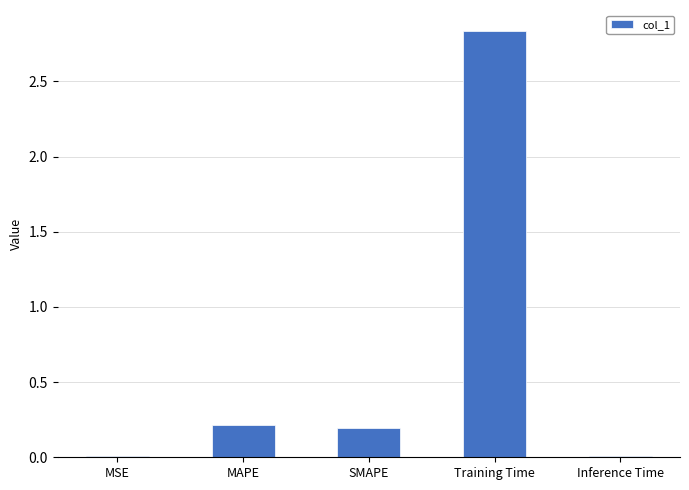

Which category has the highest value across all series?

Training Time